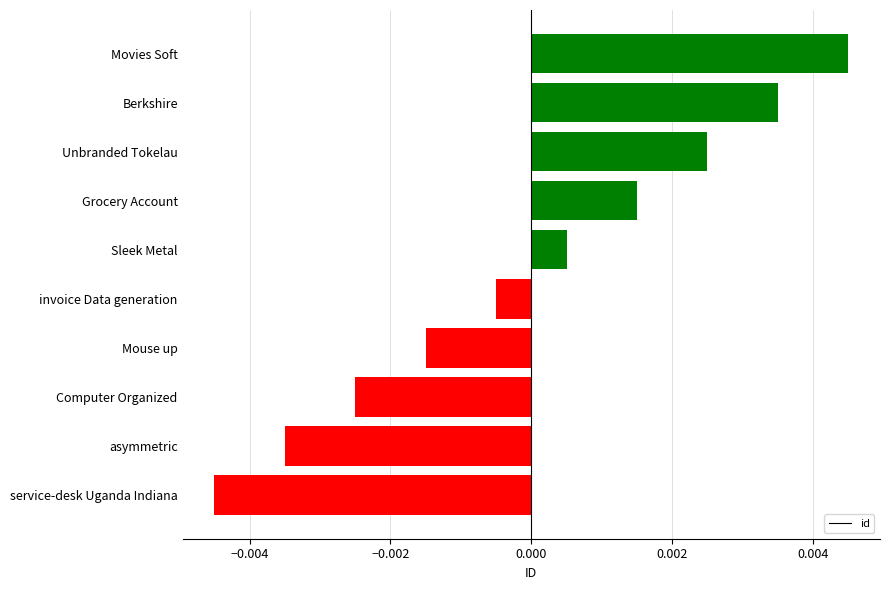

Which has a higher value, asymmetric or invoice Data generation?

invoice Data generation